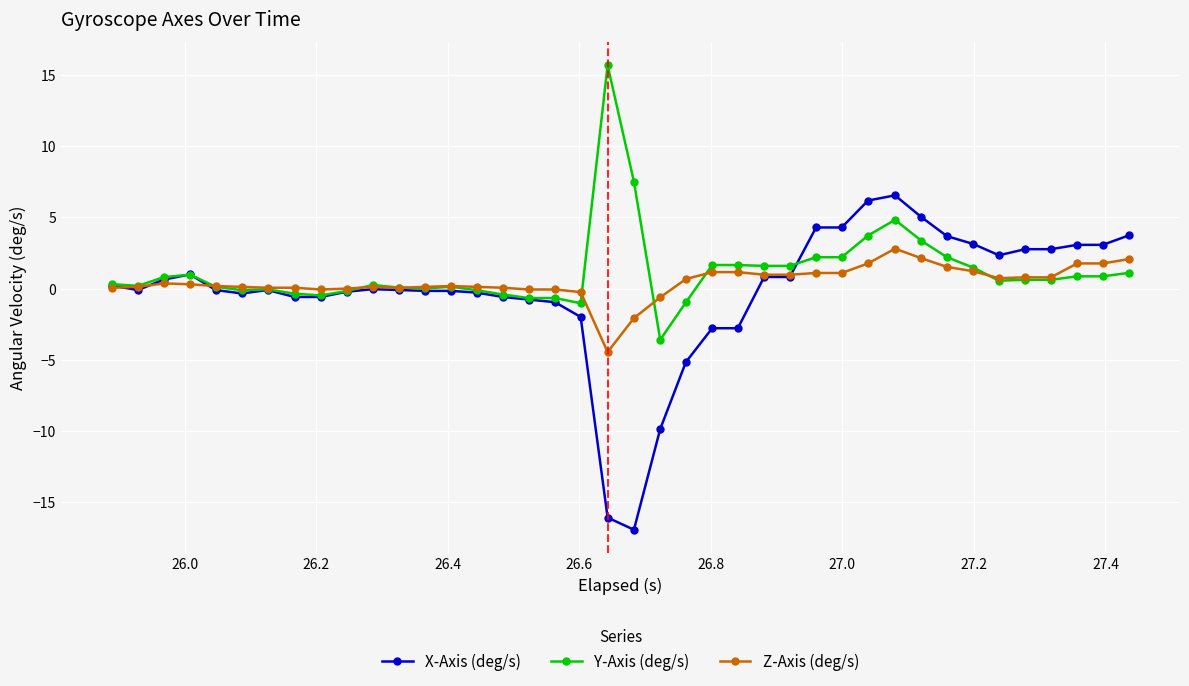

What is the greatest value displayed?

15.7